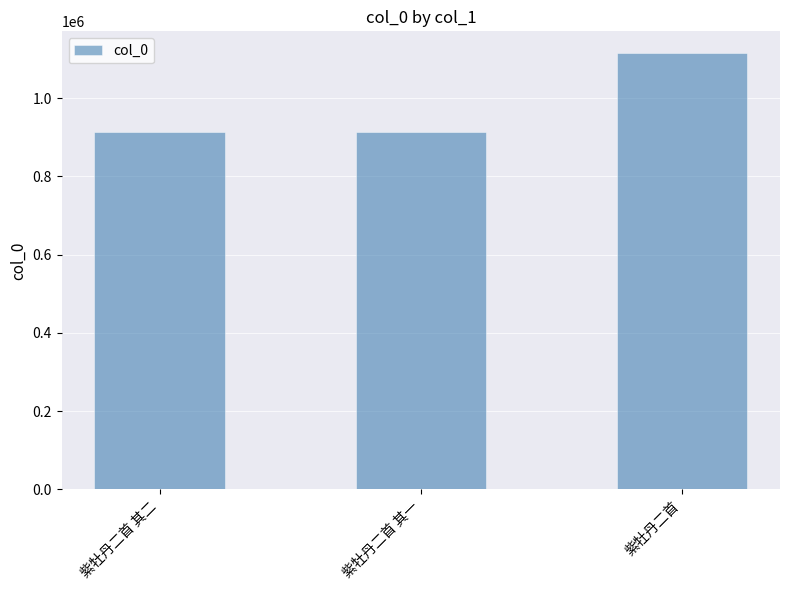

What is the difference between the maximum and minimum values?

200335